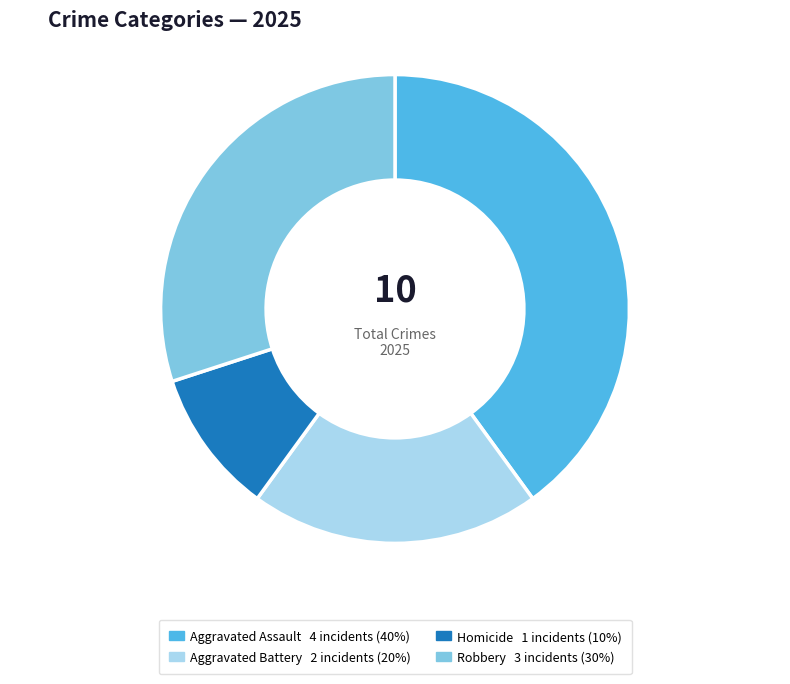

Which has a higher value, Aggravated Assault or Robbery?

Aggravated Assault